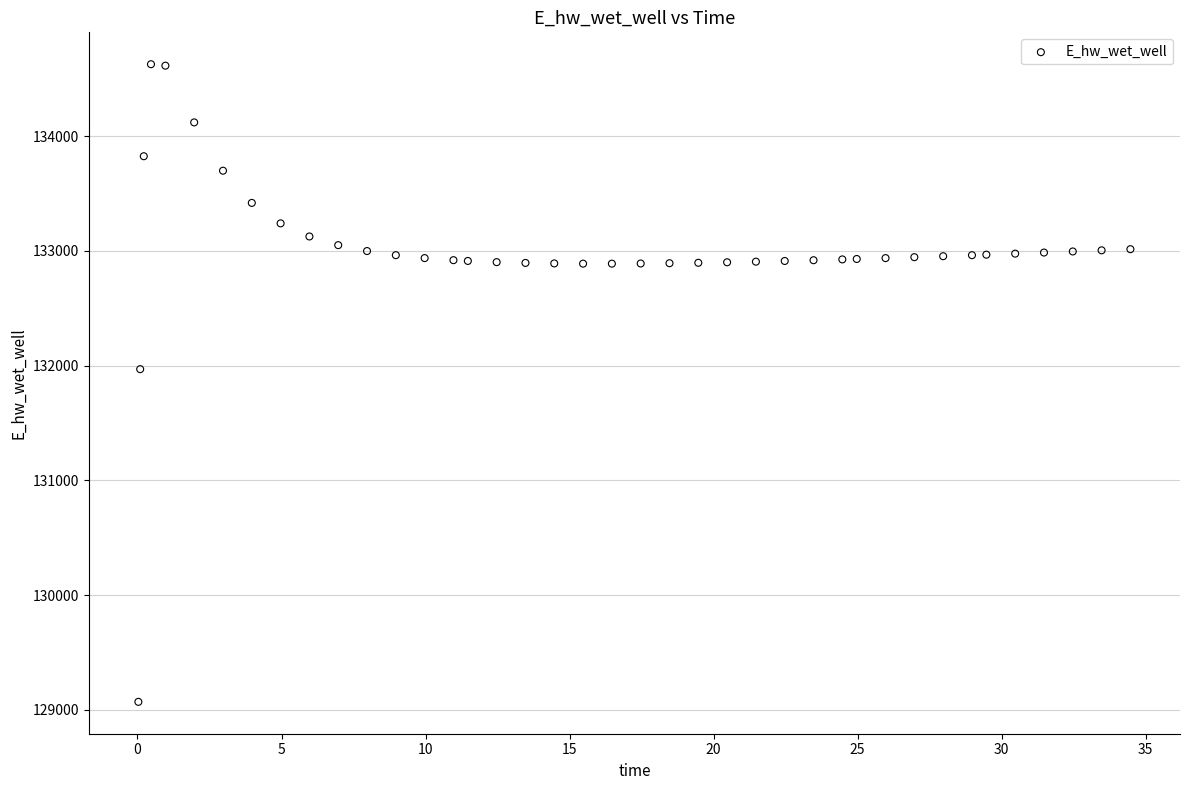

What is the range of X values (max minus min)?

34.4